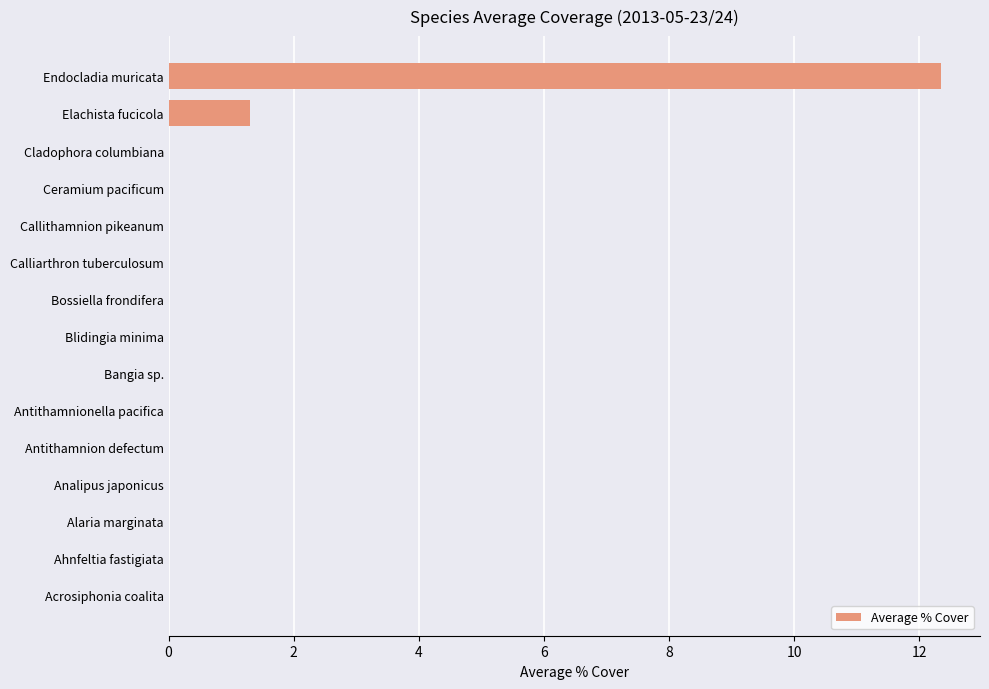

True or false: the data shows 4.9 at Callithamnion pikeanum.

False